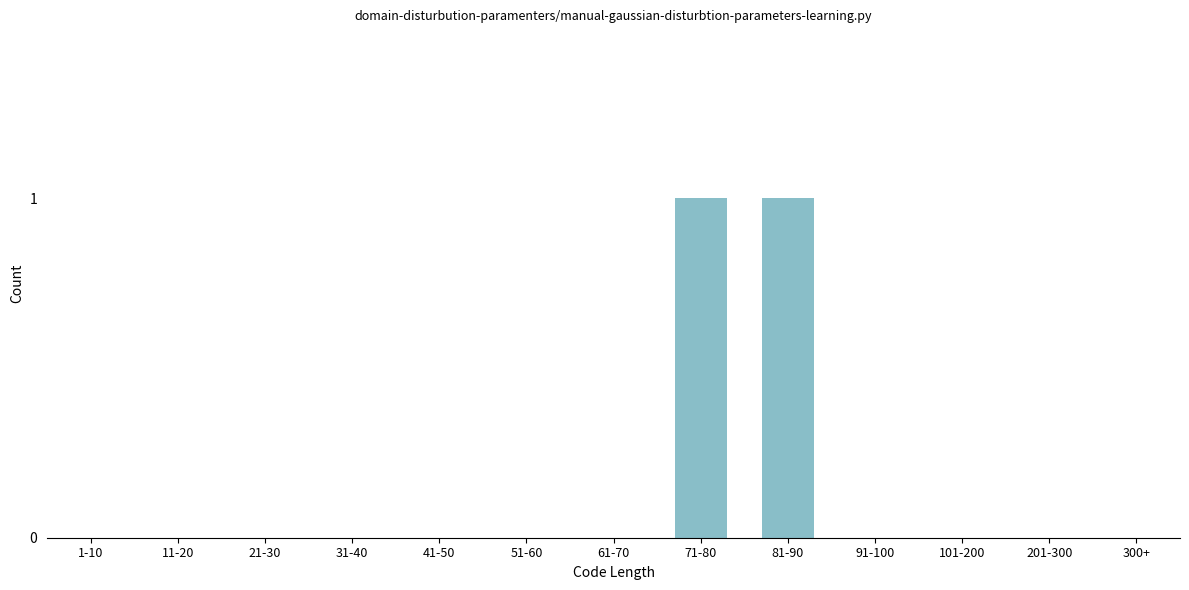

Reading right to left, list all the values displayed in this chart.

300+=0	201-300=0	101-200=0	91-100=0	81-90=1	71-80=1	61-70=0	51-60=0	41-50=0	31-40=0	21-30=0	11-20=0	1-10=0